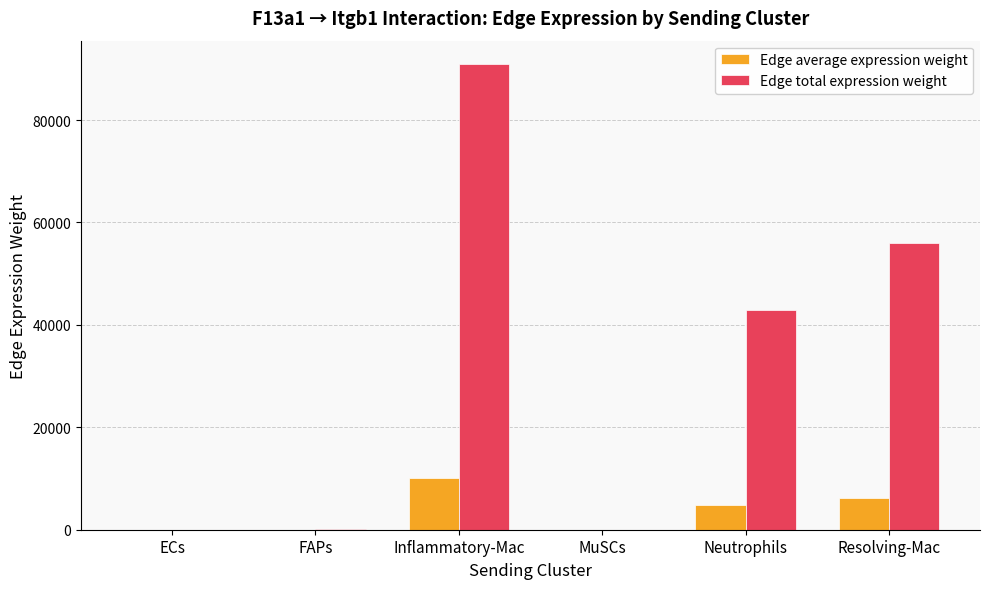

True or false: Edge total expression weight has a value of 55951.5 at Resolving-Mac.

True